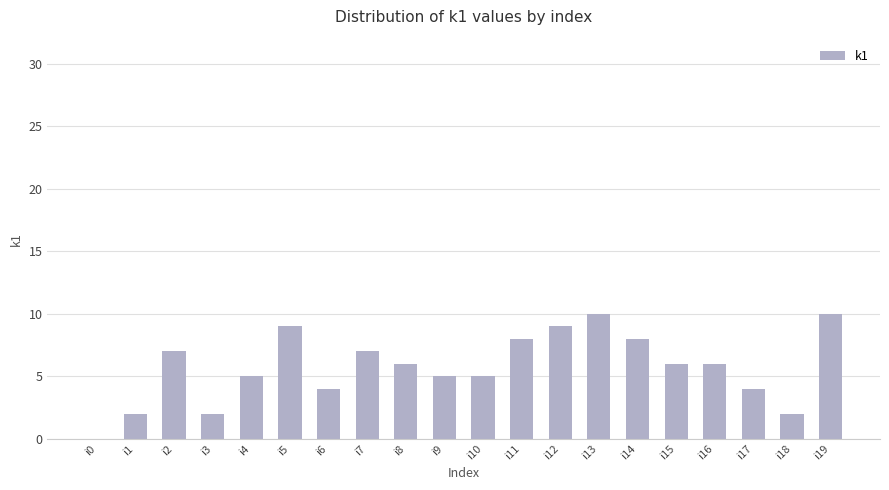

What is the maximum value shown in the chart?

10